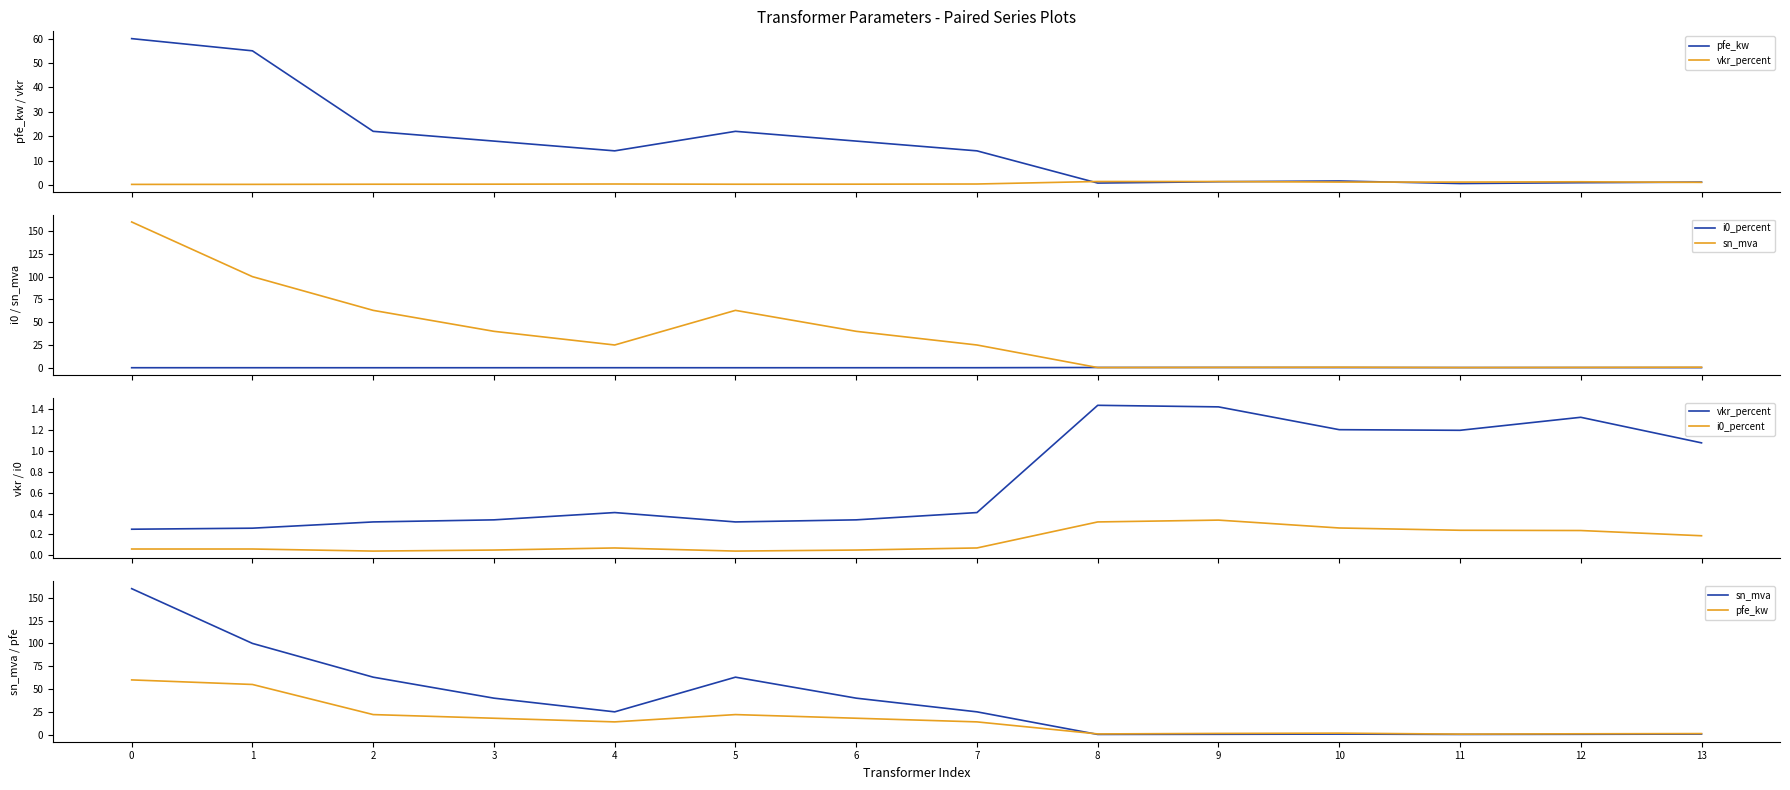

Is it true that vkr_percent equals 0.7 at 12?

False